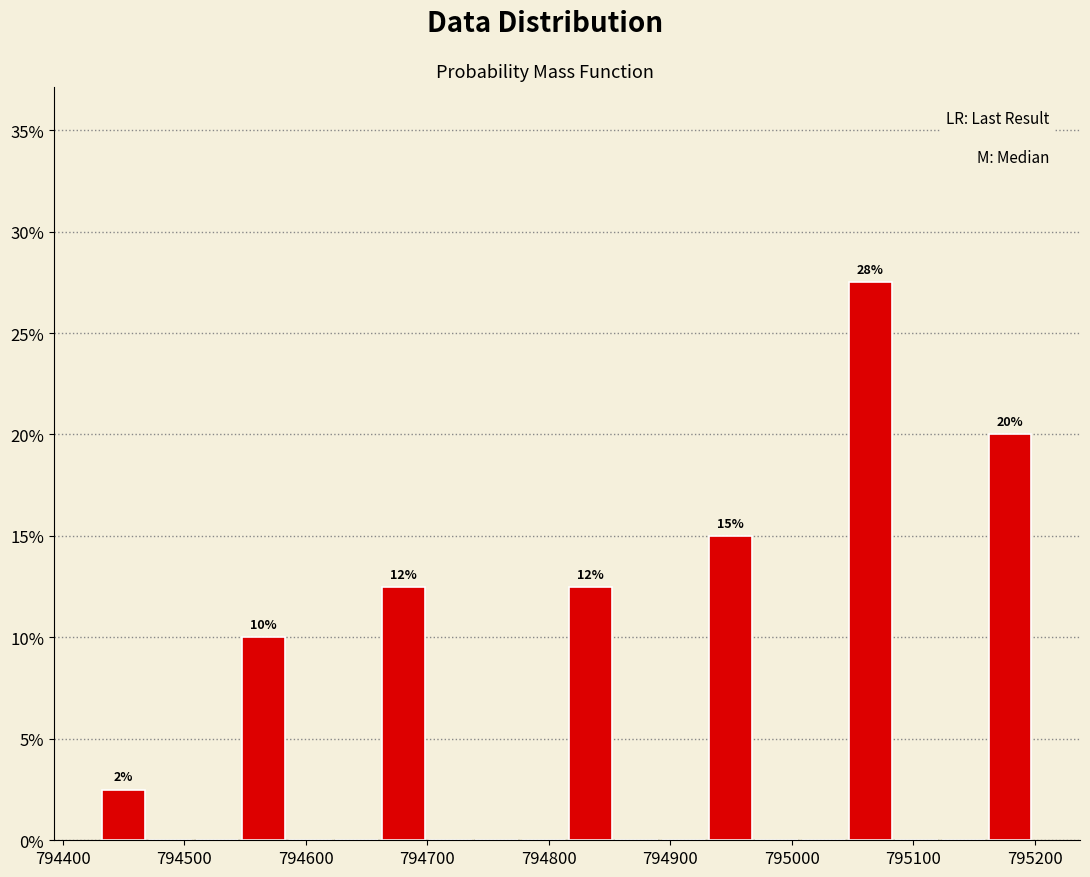

Read against the x-axis, roughly where is the centre of the tallest bar?

795060